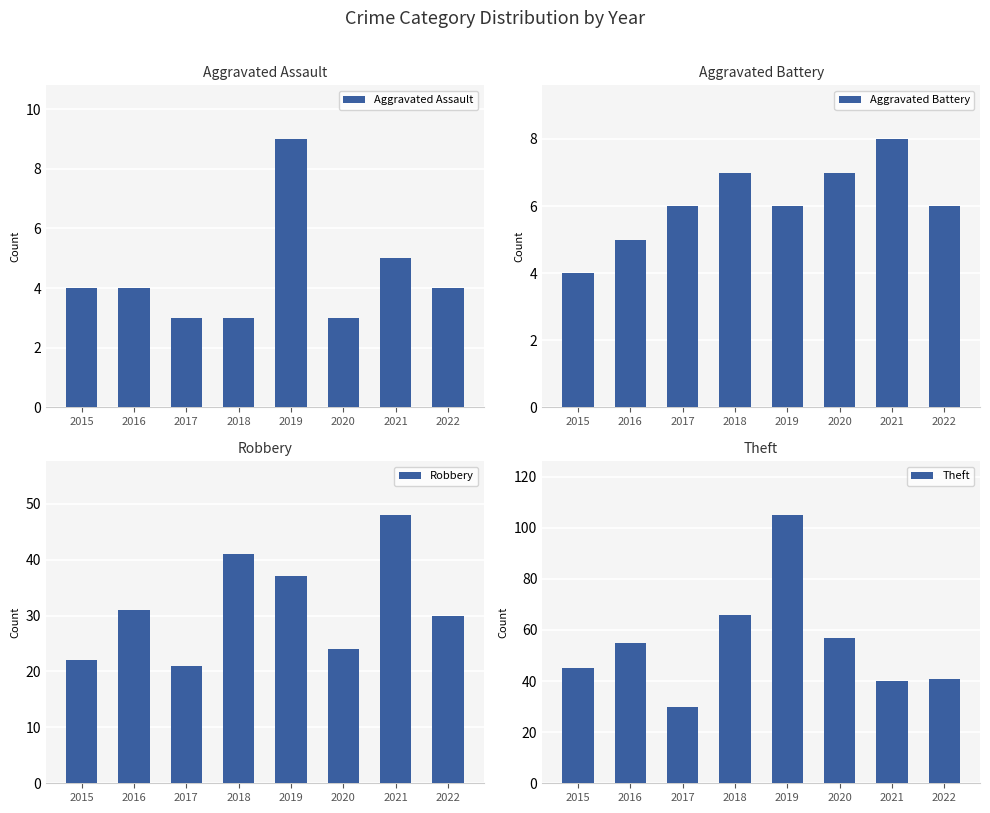

Where is Aggravated Battery nearest to the value 6?

2017